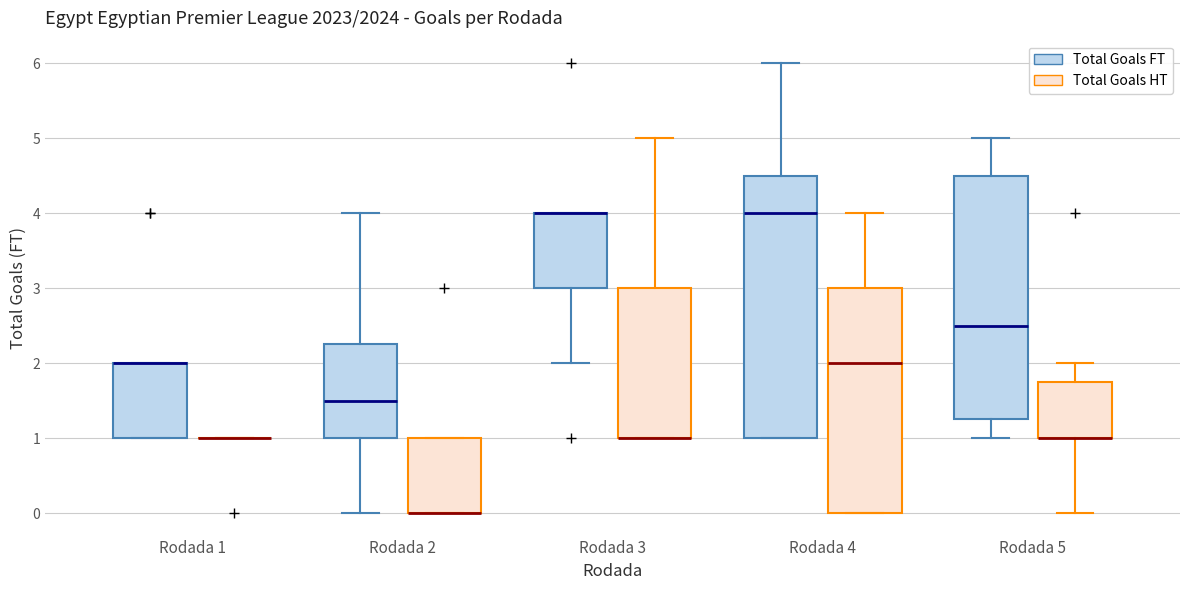

Reading left to right, transcribe this box plot: for each box, give where its median line is, the range the box spans, and where its two whiskers end, as read against the y-axis. The values are not printed on the chart, so give them approximately, as read against the axis.

Rodada 1 (Total Goals FT): median 2.0 (drawn on the box's upper edge), box 1.0 to 2.0, whiskers 1.0 to 2.0
Rodada 1 (Total Goals HT): box collapsed to a line at 1.0, whiskers 1.0 to 1.0
Rodada 2 (Total Goals FT): median 1.5, box 1.0 to 2.3, whiskers 0.0 to 4.0
Rodada 2 (Total Goals HT): median 0.0 (drawn on the box's lower edge), box 0.0 to 1.0, whiskers 0.0 to 1.0
Rodada 3 (Total Goals FT): median 4.0 (drawn on the box's upper edge), box 3.0 to 4.0, whiskers 2.0 to 4.0
Rodada 3 (Total Goals HT): median 1.0 (drawn on the box's lower edge), box 1.0 to 3.0, whiskers 1.0 to 5.0
Rodada 4 (Total Goals FT): median 4.0, box 1.0 to 4.5, whiskers 1.0 to 6.0
Rodada 4 (Total Goals HT): median 2.0, box 0.0 to 3.0, whiskers 0.0 to 4.0
Rodada 5 (Total Goals FT): median 2.5, box 1.3 to 4.5, whiskers 1.0 to 5.0
Rodada 5 (Total Goals HT): median 1.0 (drawn on the box's lower edge), box 1.0 to 1.8, whiskers 0.0 to 2.0